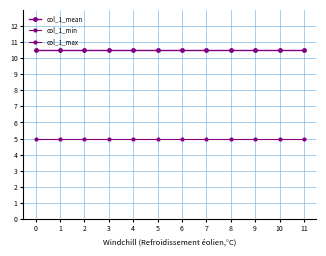

True or false: col_1_mean has more than 1 interior local peaks.

False